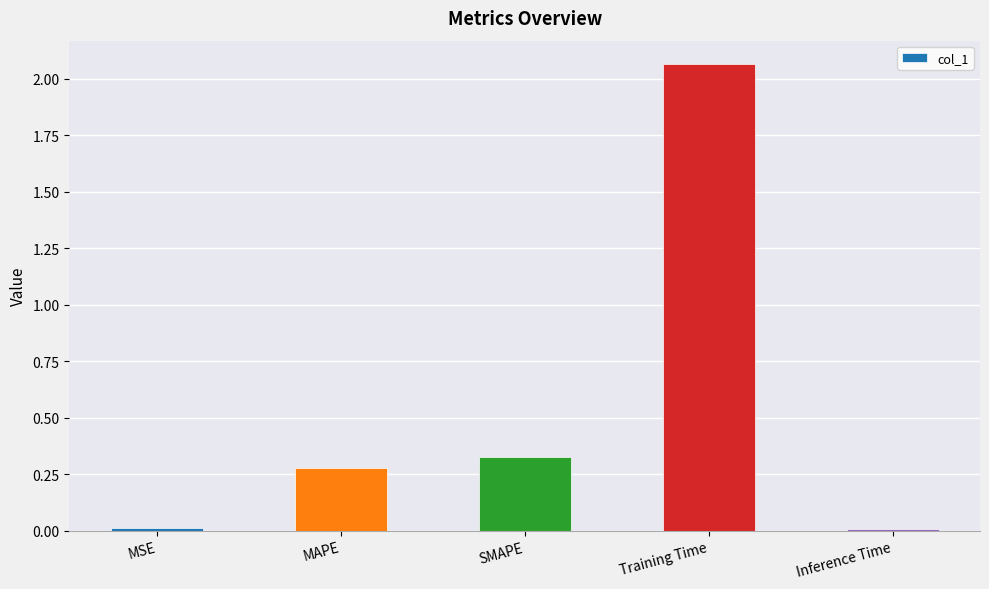

Which category has the highest value across all series?

Training Time